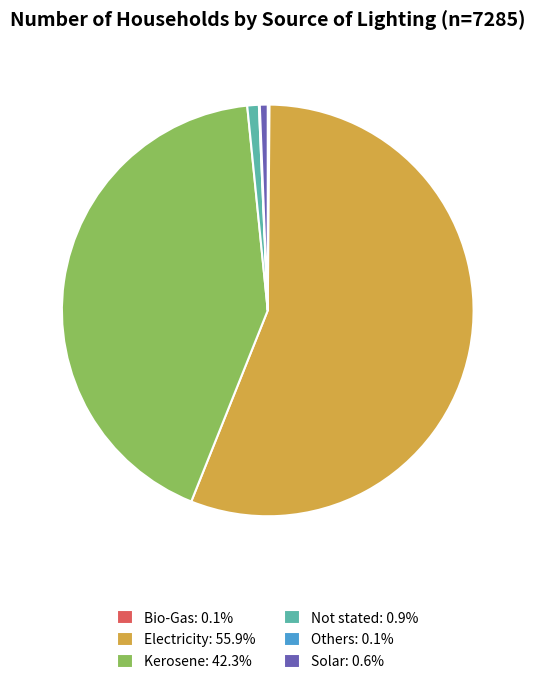

Which category has the biggest portion of the pie?

Electricity